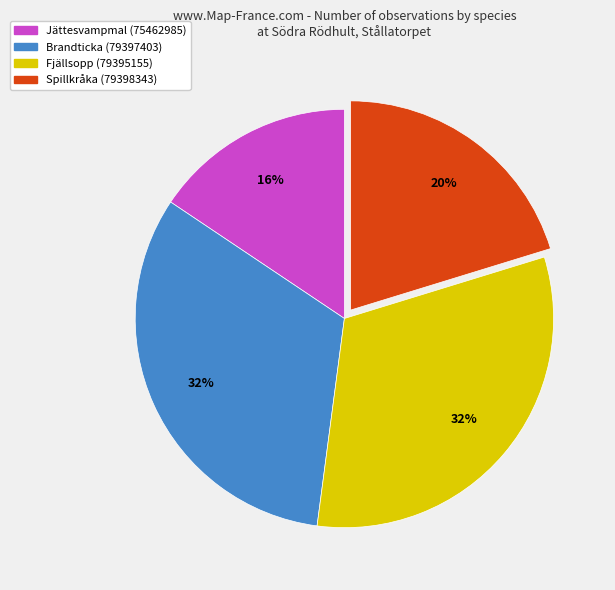

Does any single category account for the majority?

No